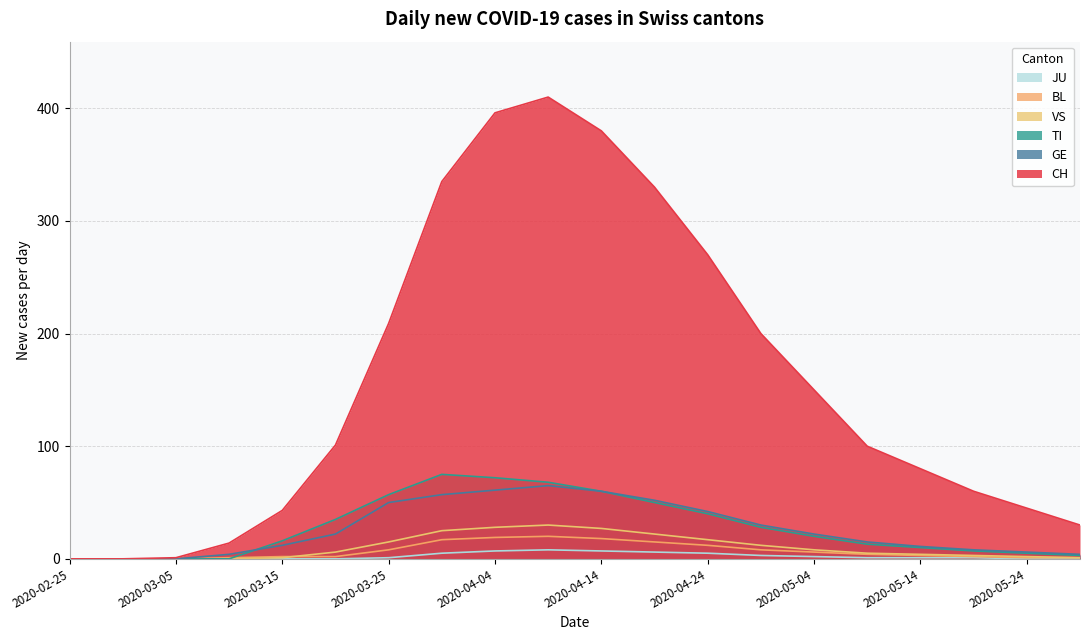

How many categories are shown in the chart?

20